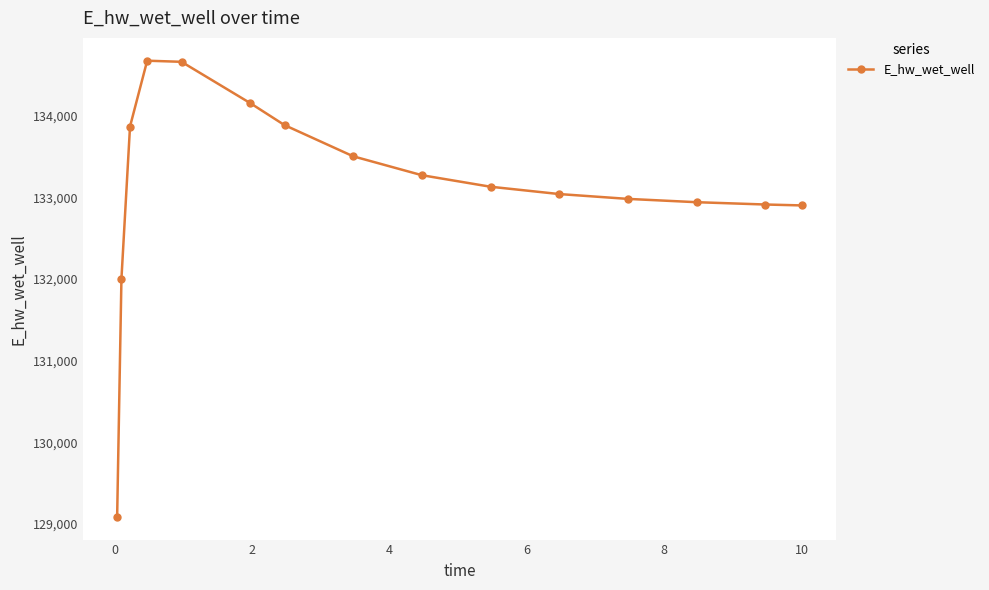

What is the smallest value displayed?

129088.0